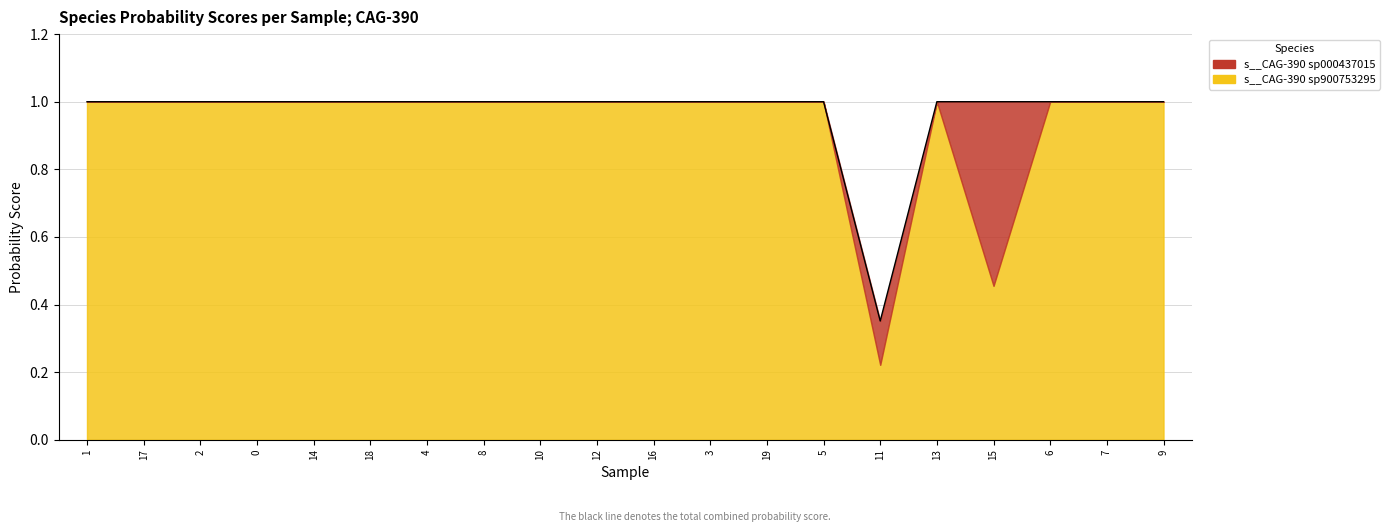

List the labels in order of s__CAG-390 sp900753295 value, largest first.

RS_GCF_900753295.1_1.fasta, RS_GCF_900753295.1_17.fasta, RS_GCF_900753295.1_2.fasta, RS_GCF_900753295.1_0.fasta, RS_GCF_900753295.1_14.fasta, RS_GCF_900753295.1_18.fasta, RS_GCF_900753295.1_4.fasta, RS_GCF_900753295.1_8.fasta, RS_GCF_900753295.1_10.fasta, RS_GCF_900753295.1_12.fasta, RS_GCF_900753295.1_16.fasta, RS_GCF_900753295.1_3.fasta, RS_GCF_900753295.1_19.fasta, RS_GCF_900753295.1_5.fasta, RS_GCF_900753295.1_13.fasta, RS_GCF_900753295.1_6.fasta, RS_GCF_900753295.1_7.fasta, RS_GCF_900753295.1_9.fasta, RS_GCF_900753295.1_15.fasta, RS_GCF_900753295.1_11.fasta